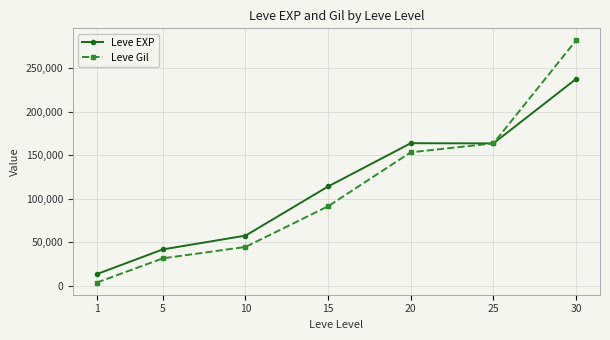

At which category is the sum across all series the highest?

30